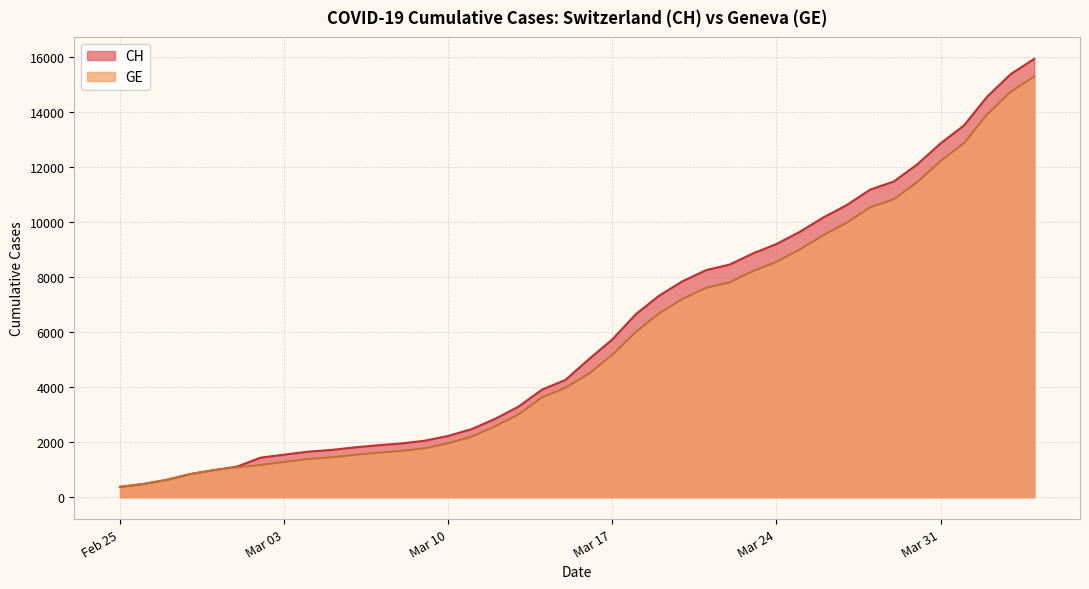

Which series has the widest spread of values?

CH